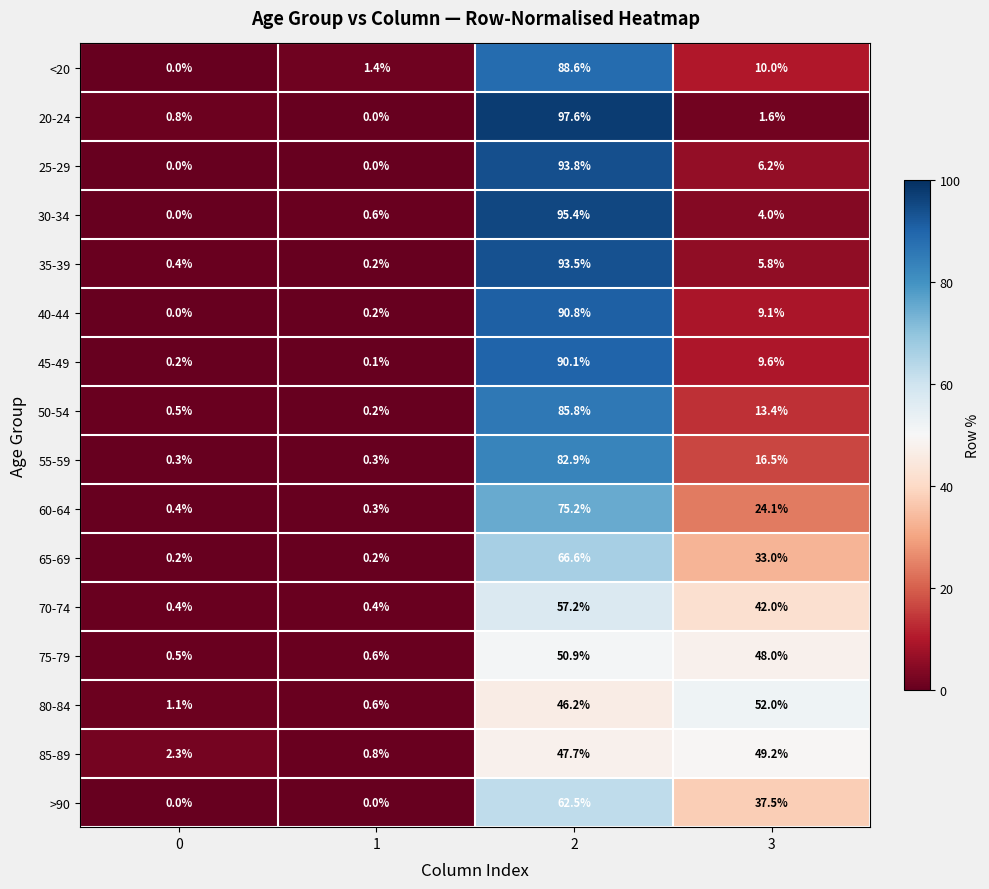

What is the spread (max minus min) of values at 1?

1.4